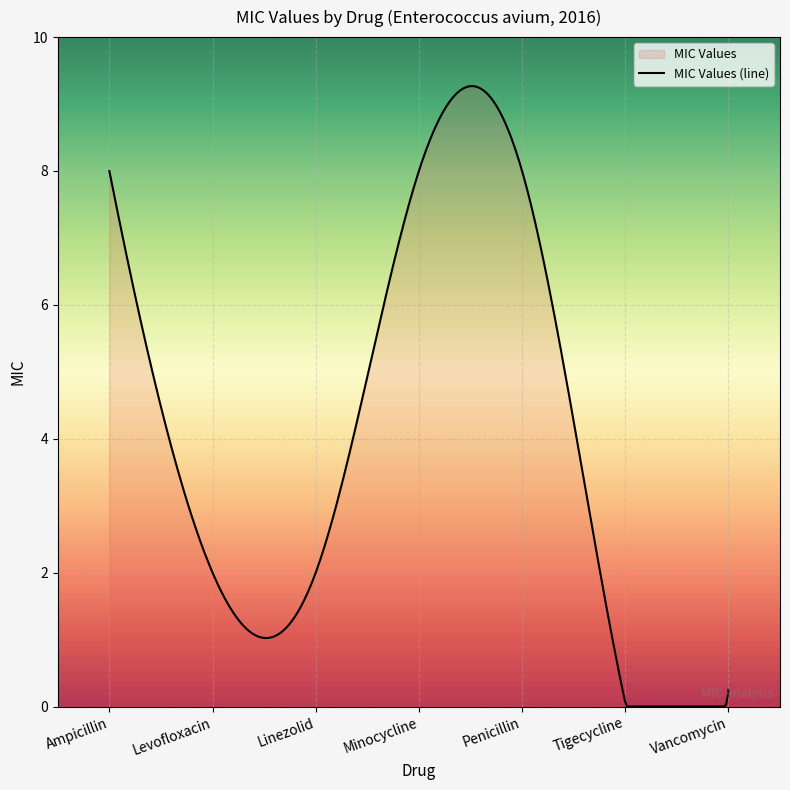

List the labels in order of value, largest first.

Ampicillin, Minocycline, Penicillin, Levofloxacin, Linezolid, Vancomycin, Tigecycline